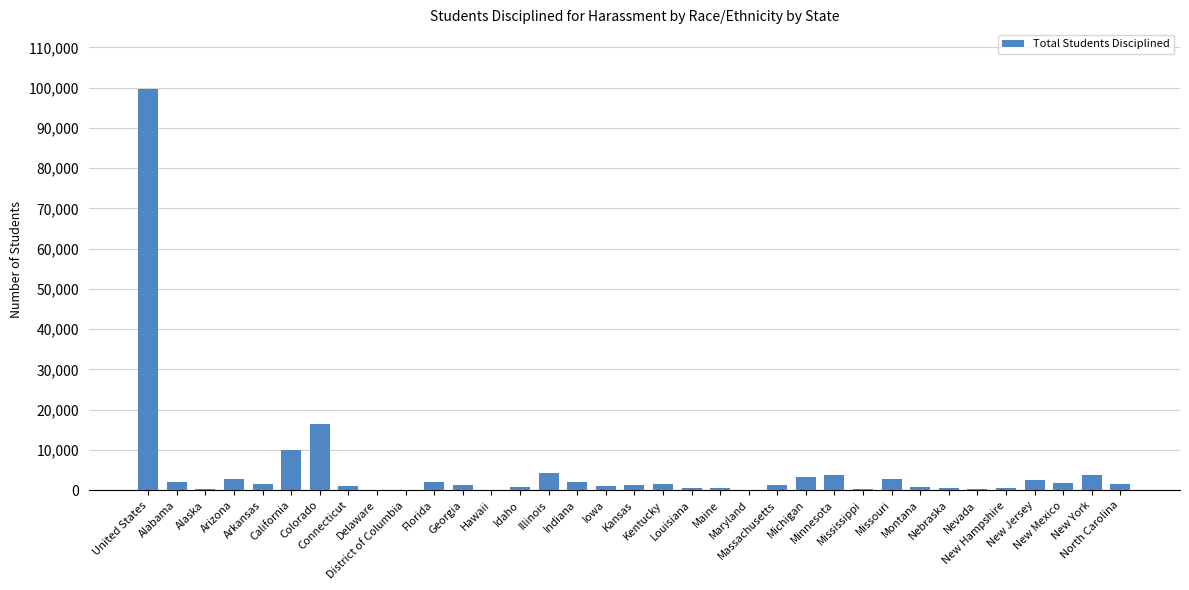

At which category does the chart reach its peak across all series?

United States